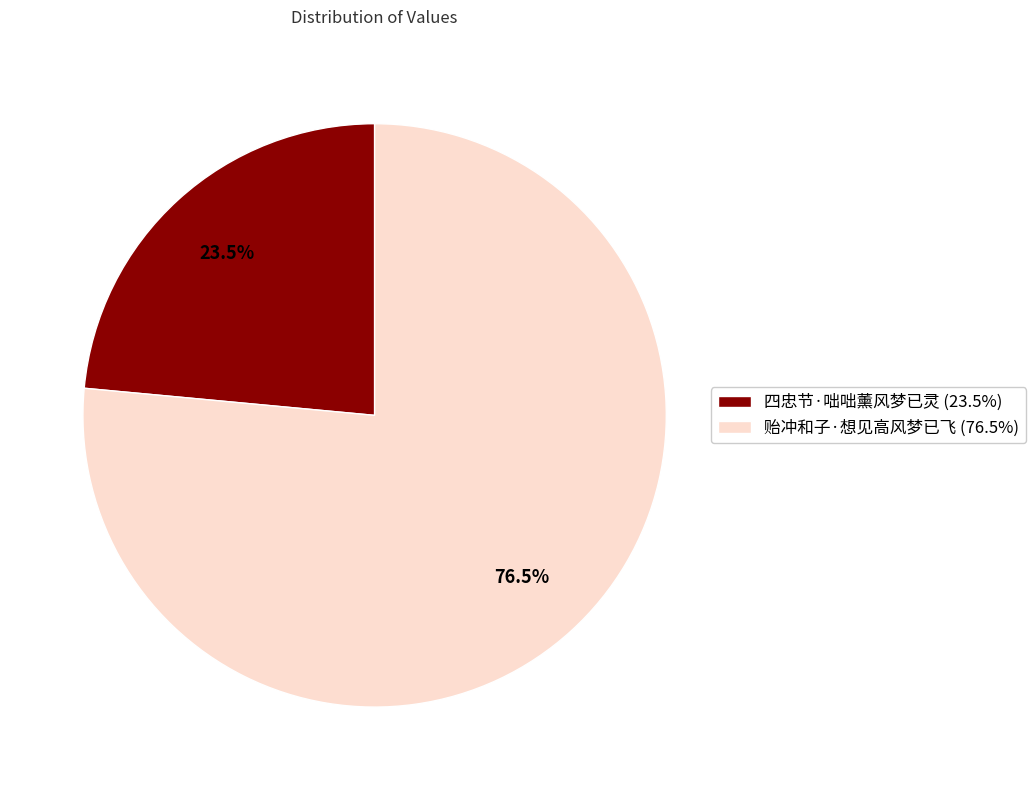

Does 贻冲和子·想见高风梦已飞 represent more than half of the total?

Yes